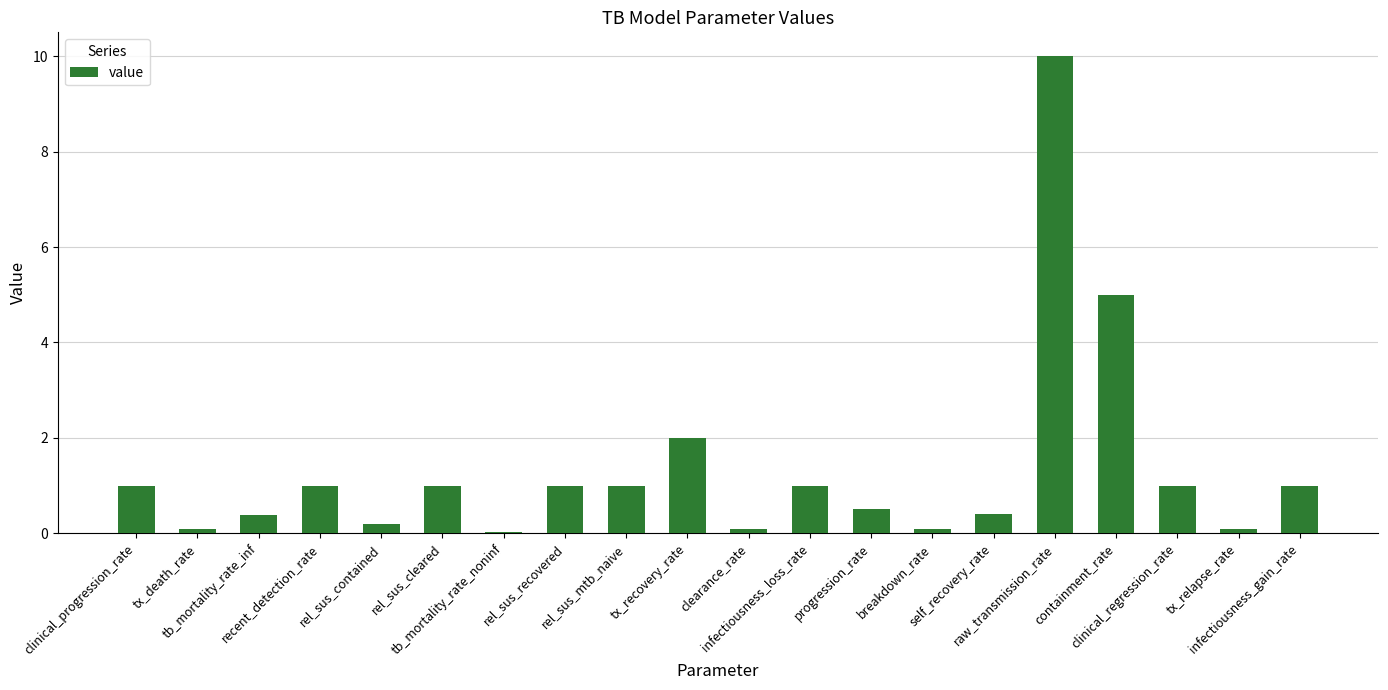

What is the maximum value shown in the chart?

10.0